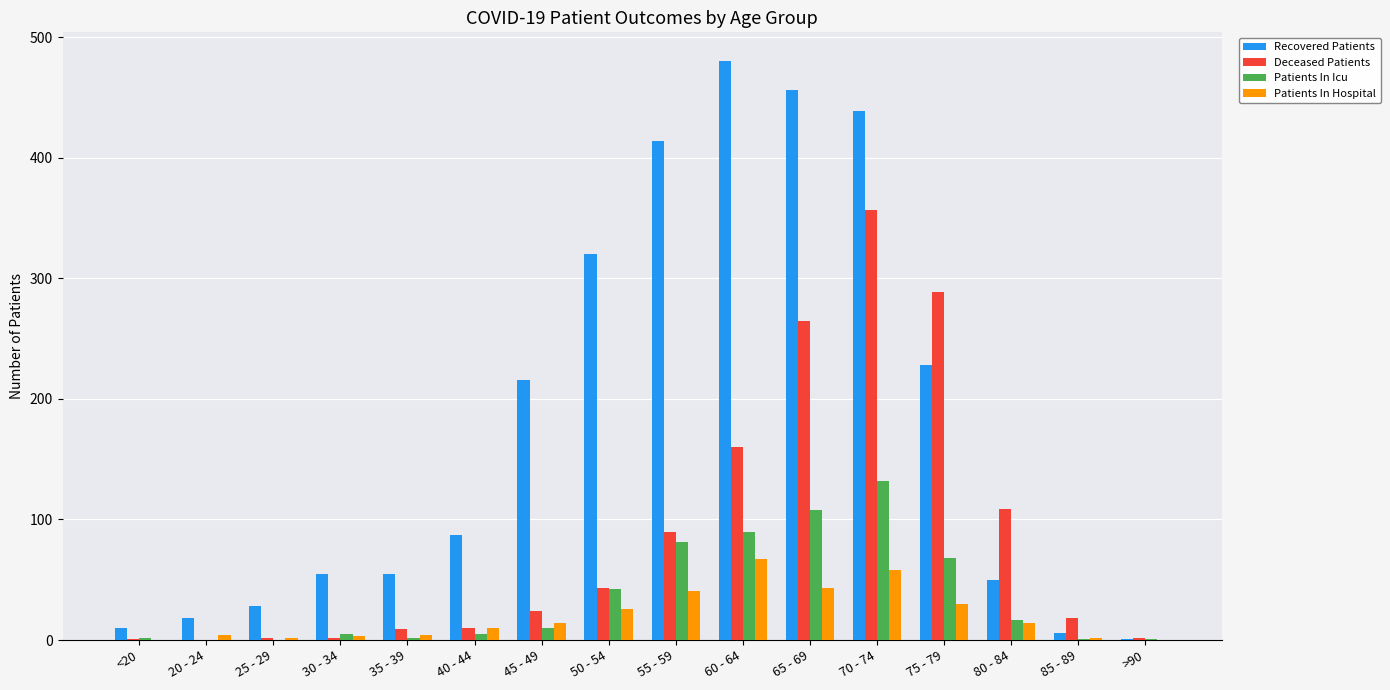

Which series changed the most between <20 and 55 - 59?

Recovered Patients